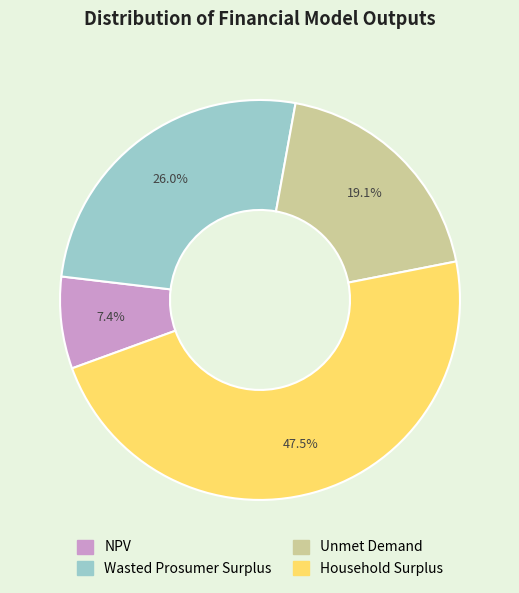

Is it true that Unmet Demand is 19% of the pie?

True